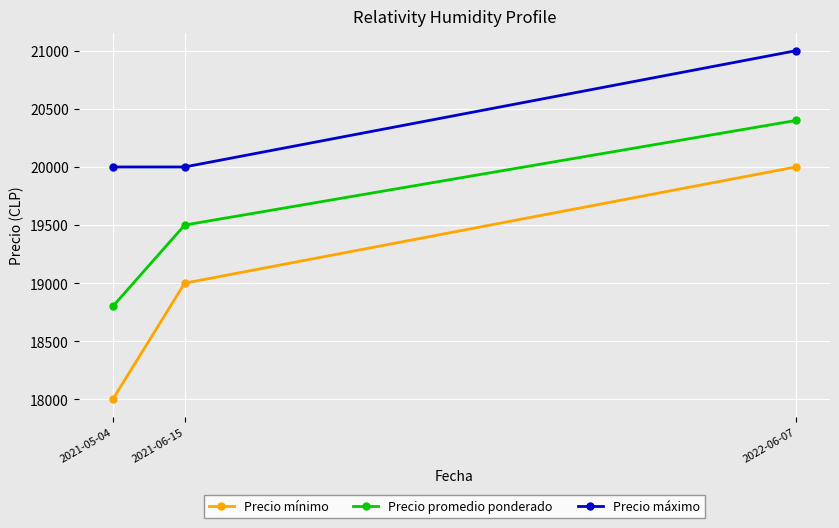

Does the chart have visible grid lines?

Yes